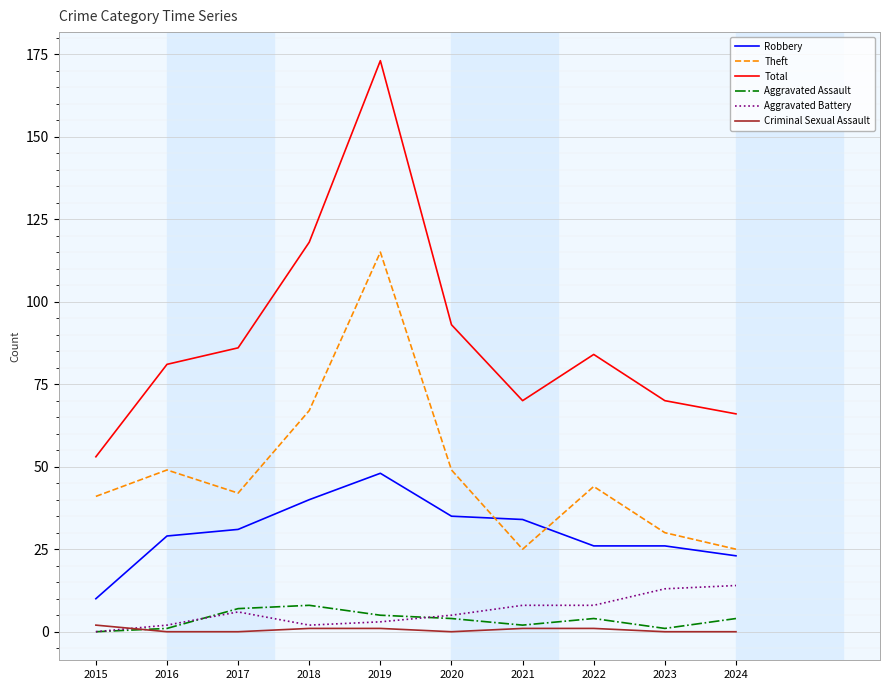

Reading right to left, extract all data points from this chart.

Robbery: 2024=23	2023=26	2022=26	2021=34	2020=35	2019=48	2018=40	2017=31	2016=29	2015=10
Theft: 2024=25	2023=30	2022=44	2021=25	2020=49	2019=115	2018=67	2017=42	2016=49	2015=41
Total: 2024=66	2023=70	2022=84	2021=70	2020=93	2019=173	2018=118	2017=86	2016=81	2015=53
Aggravated Assault: 2024=4	2023=1	2022=4	2021=2	2020=4	2019=5	2018=8	2017=7	2016=1	2015=0
Aggravated Battery: 2024=14	2023=13	2022=8	2021=8	2020=5	2019=3	2018=2	2017=6	2016=2	2015=0
Criminal Sexual Assault: 2024=0	2023=0	2022=1	2021=1	2020=0	2019=1	2018=1	2017=0	2016=0	2015=2